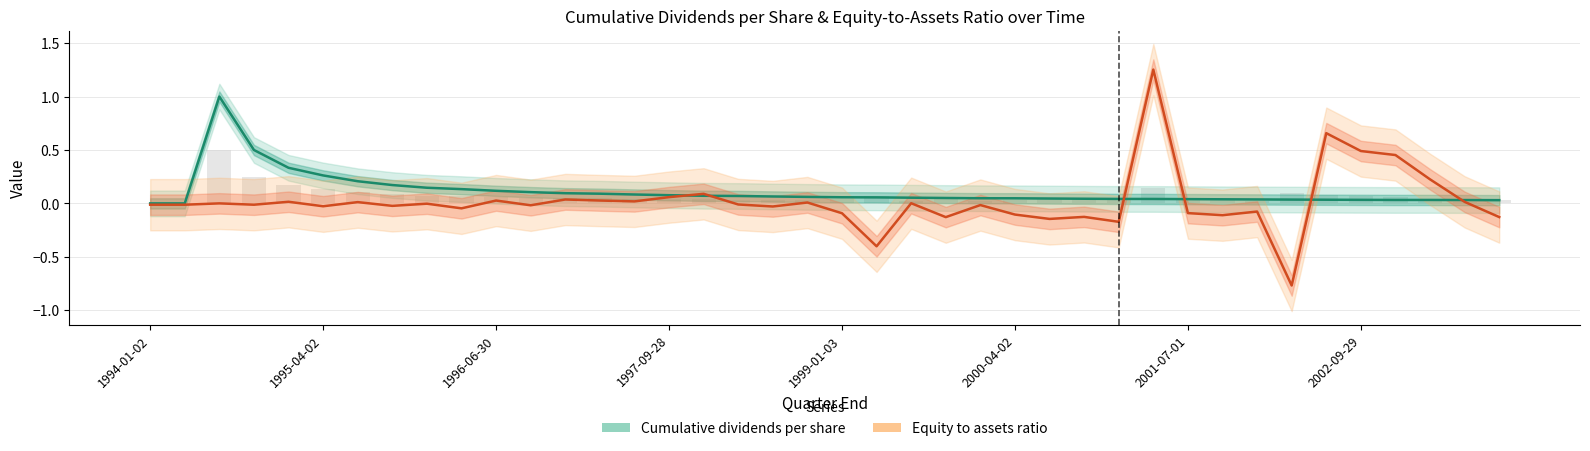

What is the difference between the second highest and second lowest values in the Cumulative dividends per share series?

0.5